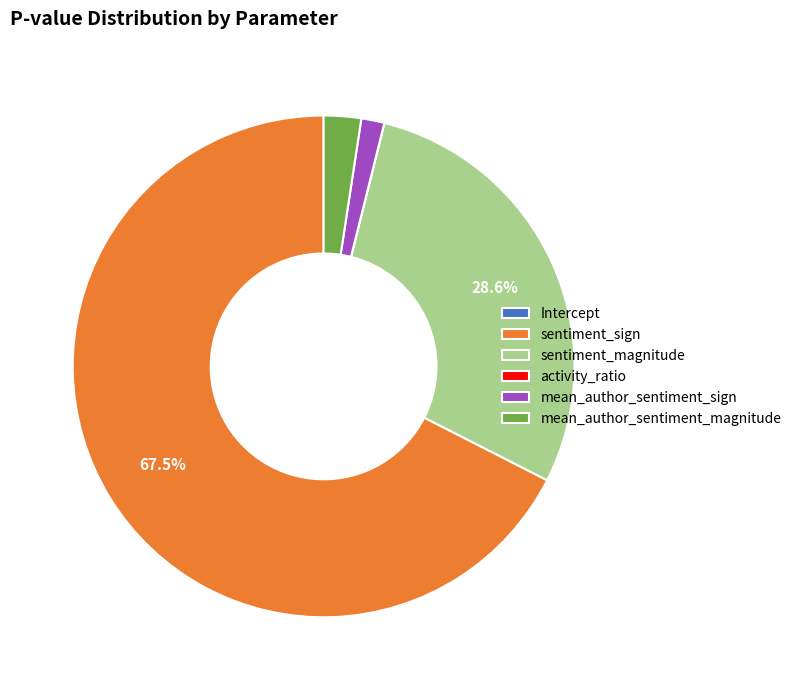

Does any single category account for the majority?

Yes